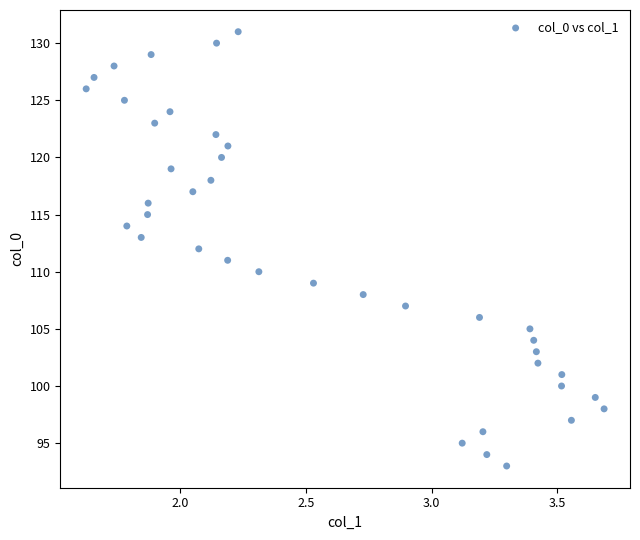

What is the range of Y values (max minus min)?

38